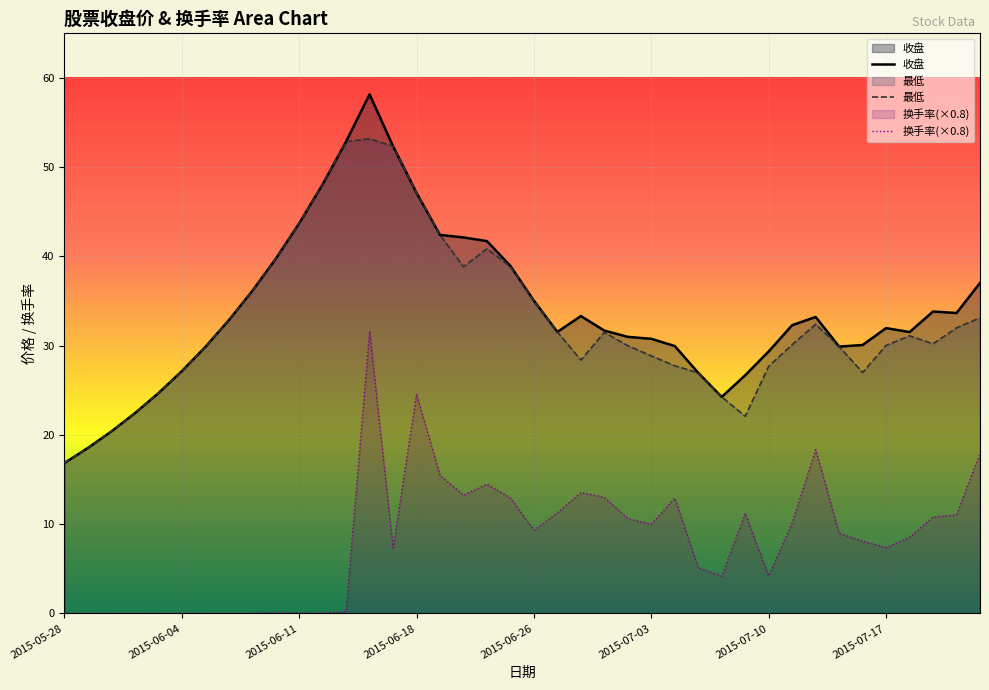

Rank the series by their maximum value, from lowest to highest.

换手率(×0.8), 最低, 收盘